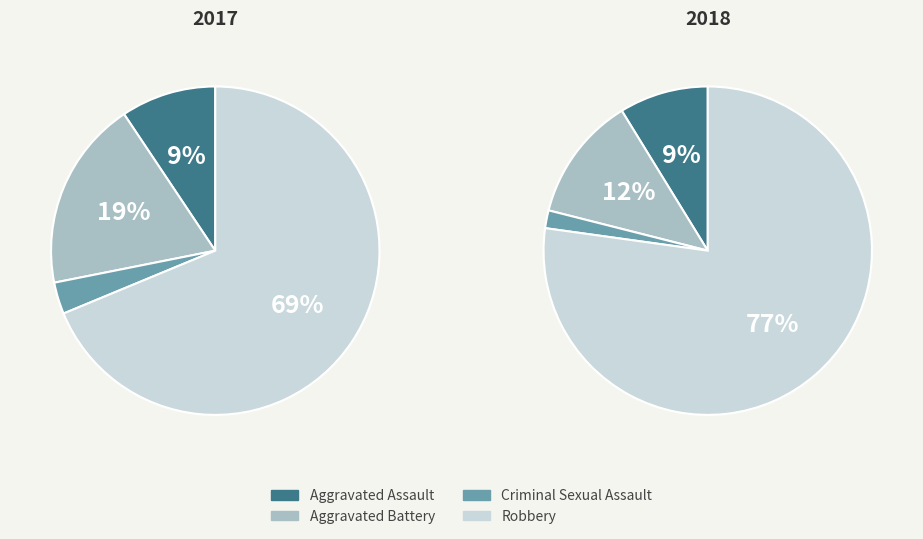

Is it true that Aggravated Battery is 19% of the pie?

True